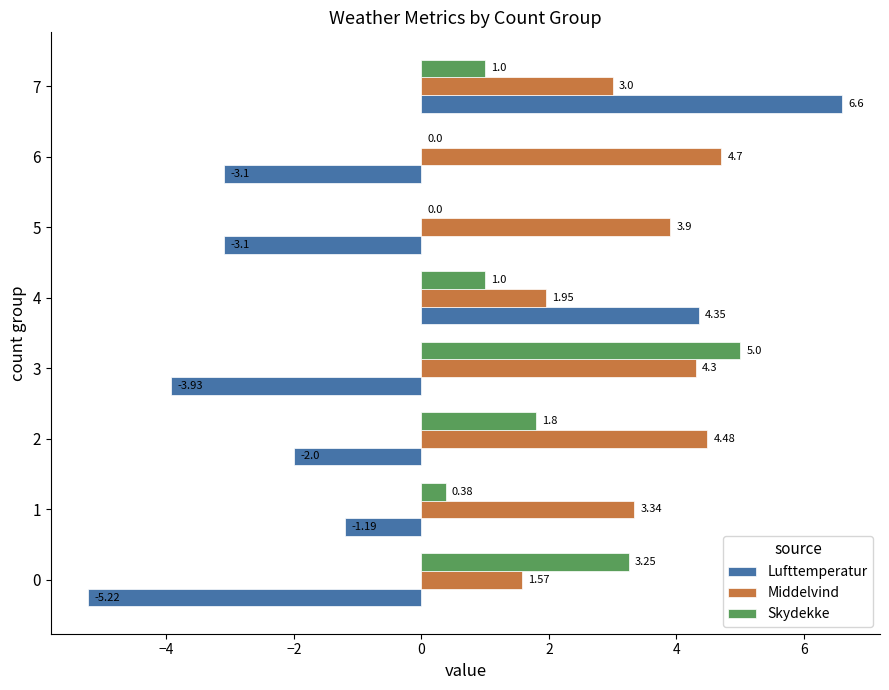

Which series changed the most between 1 and 5?

Lufttemperatur